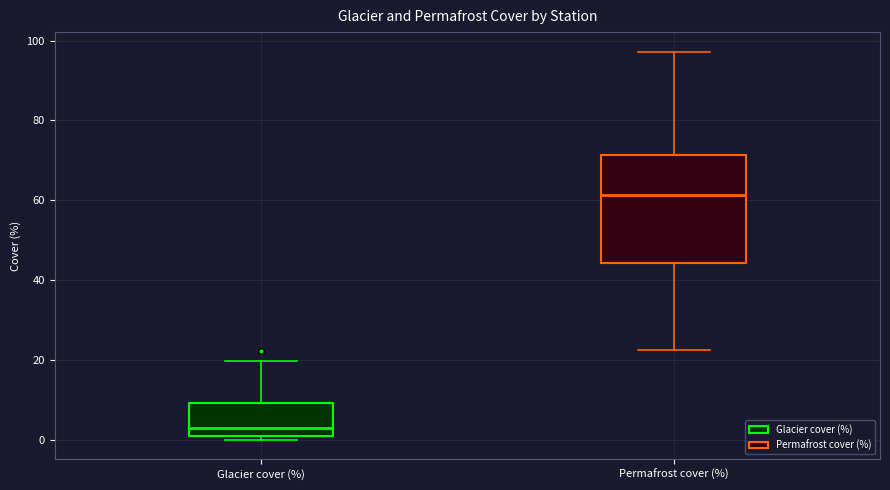

Reading left to right, transcribe this box plot: for each box, give where its median line is, the range the box spans, and where its two whiskers end, as read against the y-axis. The values are not printed on the chart, so give them approximately, as read against the axis.

Glacier cover (%): median 2, box 0 to 10, whiskers 0 (just below the box's lower edge) to 20
Permafrost cover (%): median 62, box 44 to 72, whiskers 22 to 98